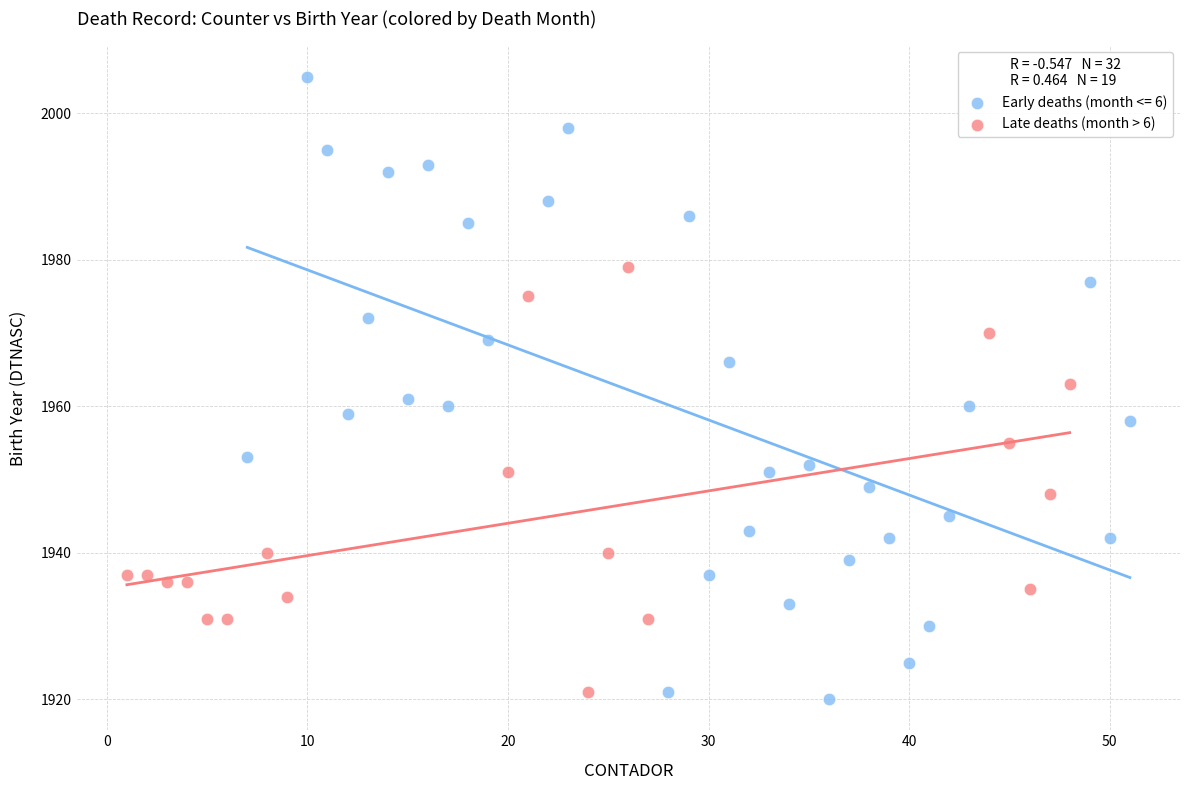

Which series contains the highest Y value?

Early deaths (month <= 6)